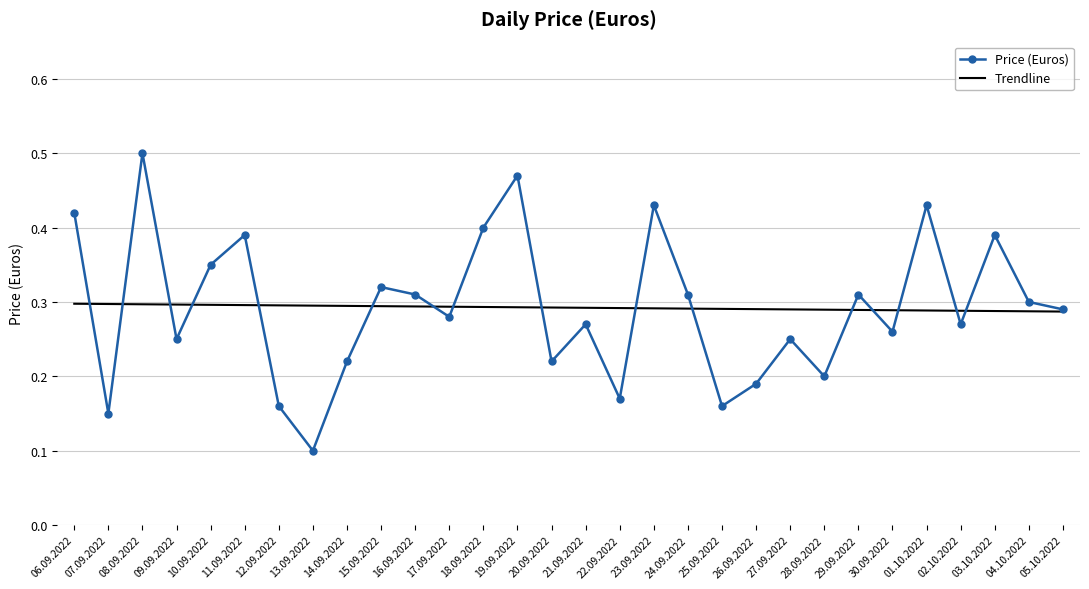

Rank the series at 07.09.2022 from lowest to highest value.

Price (Euros), Trendline